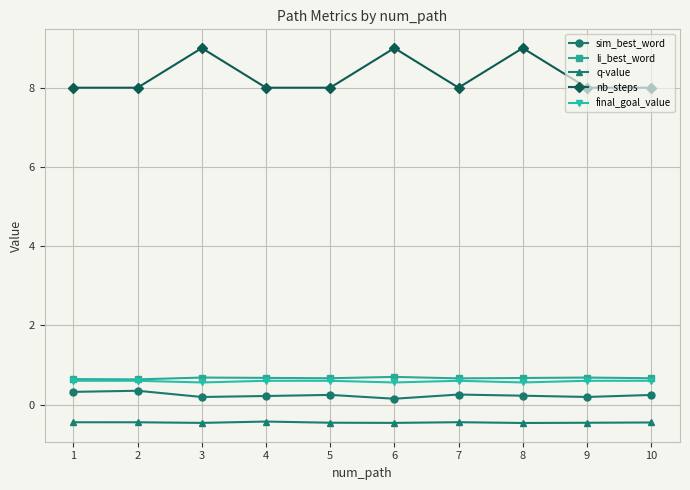

The value of nb_steps at 2 is 2.7. True or false?

False